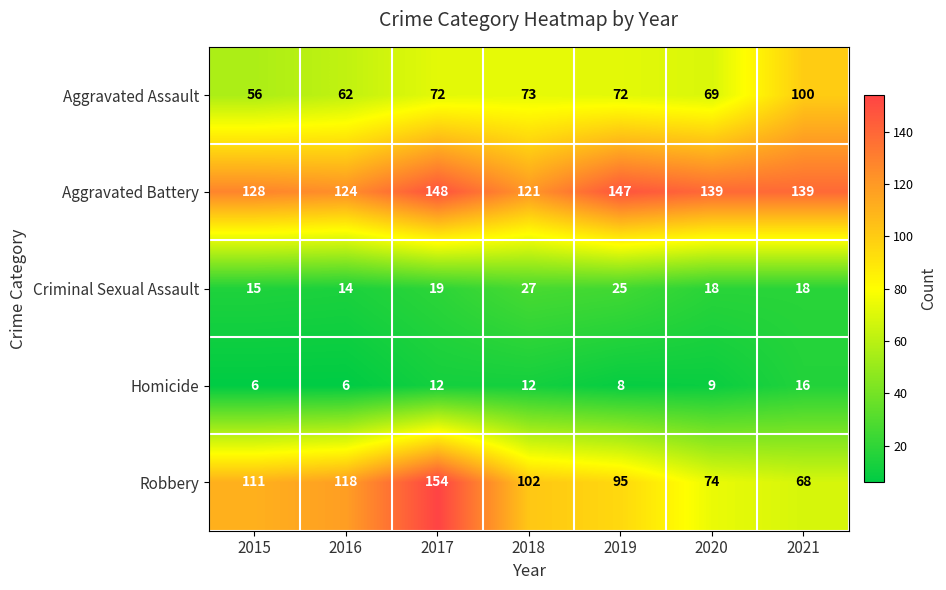

True or false: Aggravated Battery has a value of 67 at 2017.

False